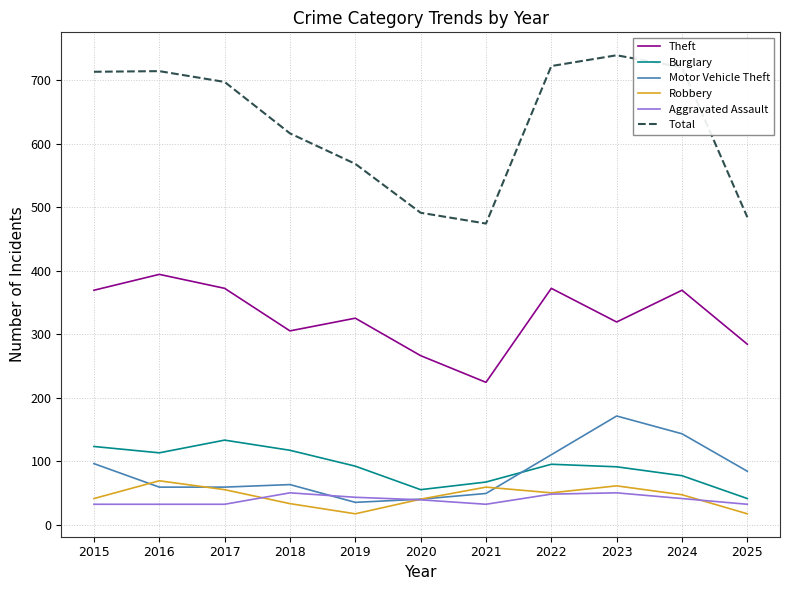

True or false: Total and Aggravated Assault cross at least once.

False